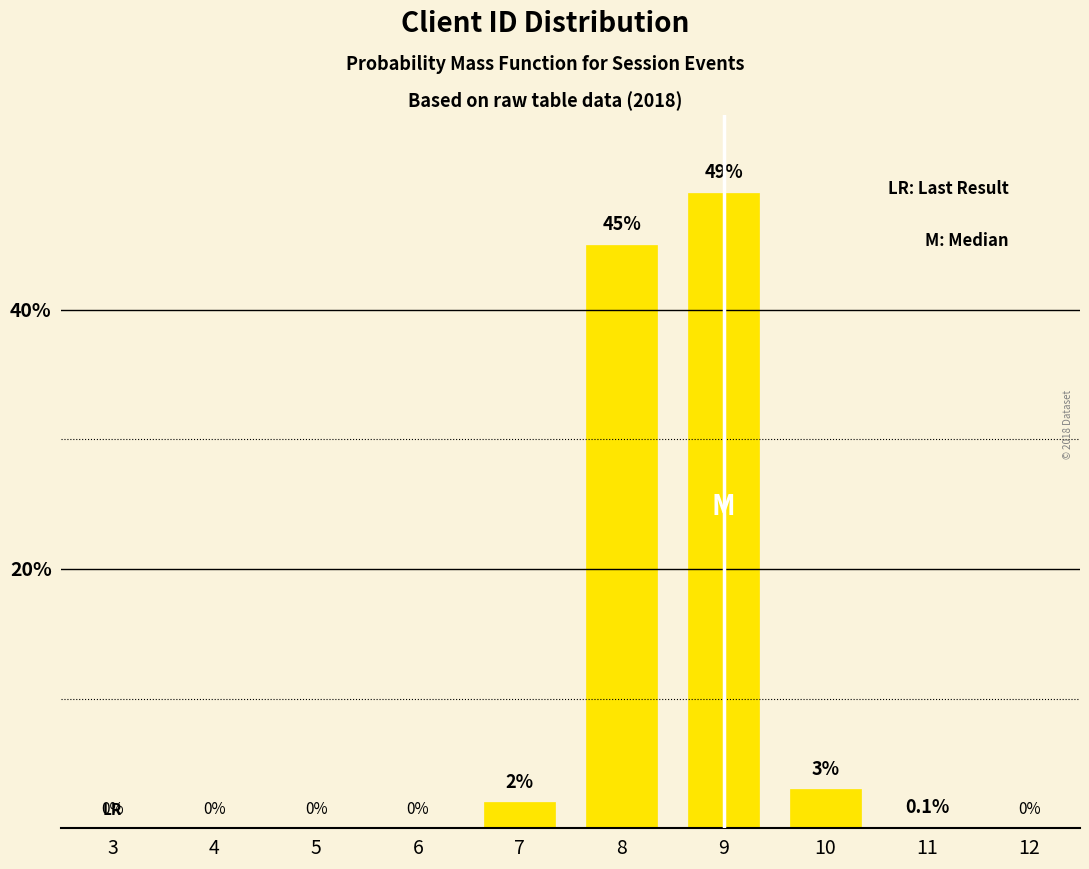

Reading left to right, transcribe all the data shown in this chart.

3=0.0	4=0.0	5=0.0	6=0.0	7=2.0	8=45.0	9=49.0	10=3.0	11=0.1	12=0.0